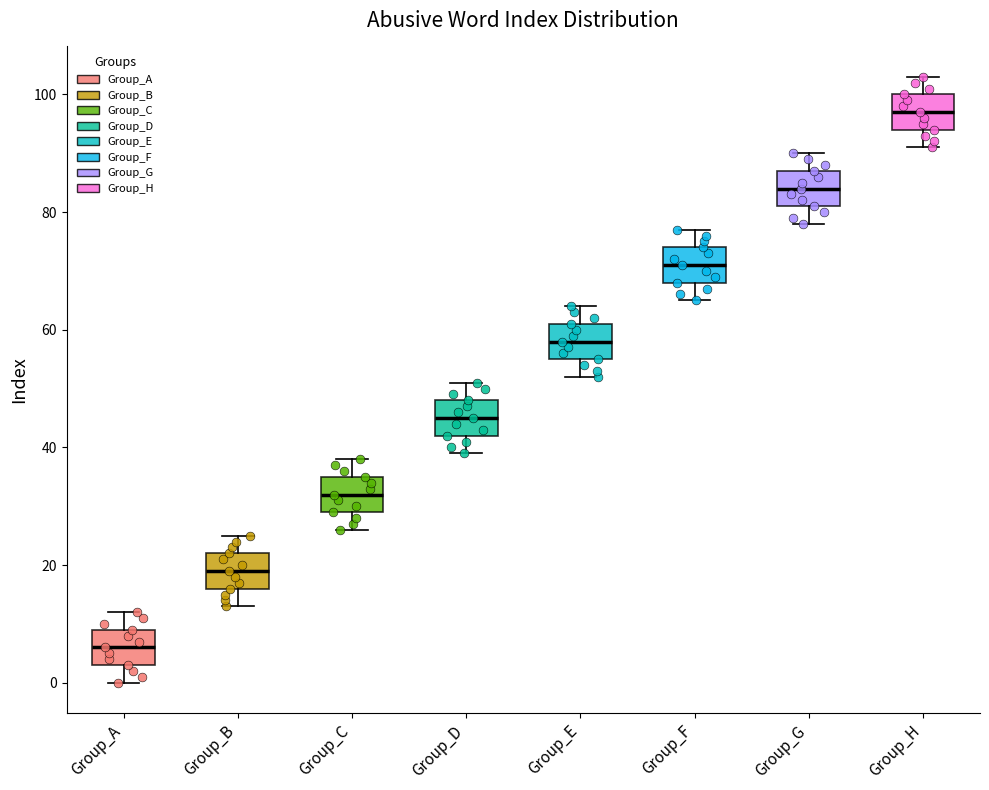

Where is the upper edge of the box for Group_C on the y-axis? The values are not printed on the chart, so give them approximately, as read against the axis.

36